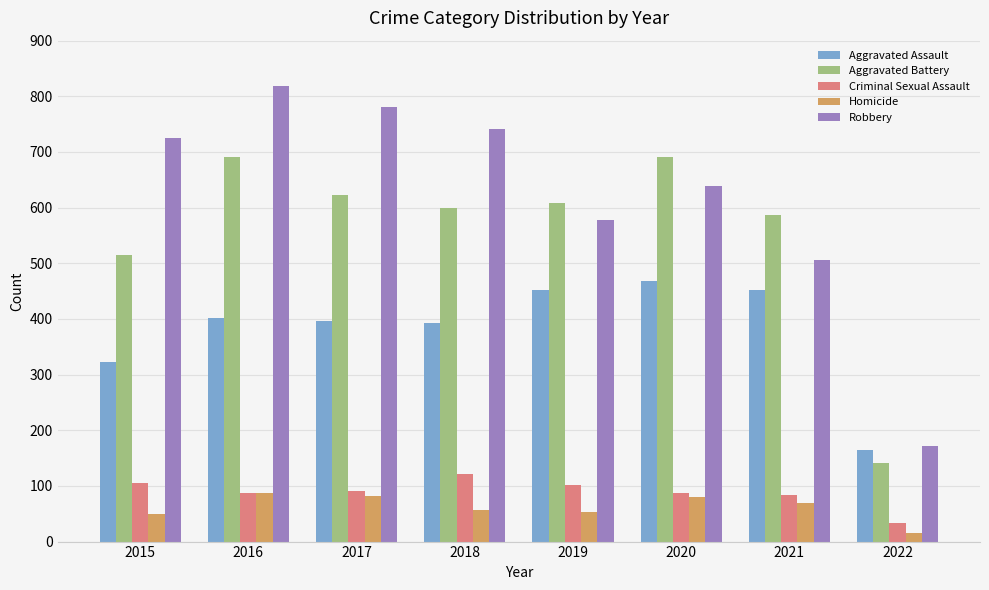

What is the total value across all series at 2015?

1719